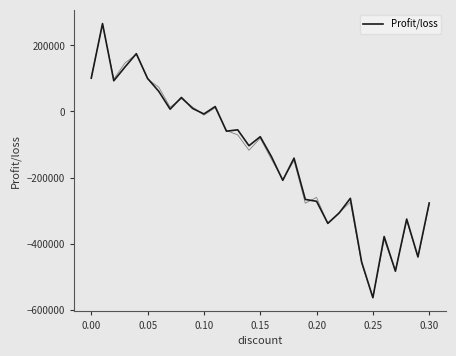

What is the sum of all values?

-4155920.4